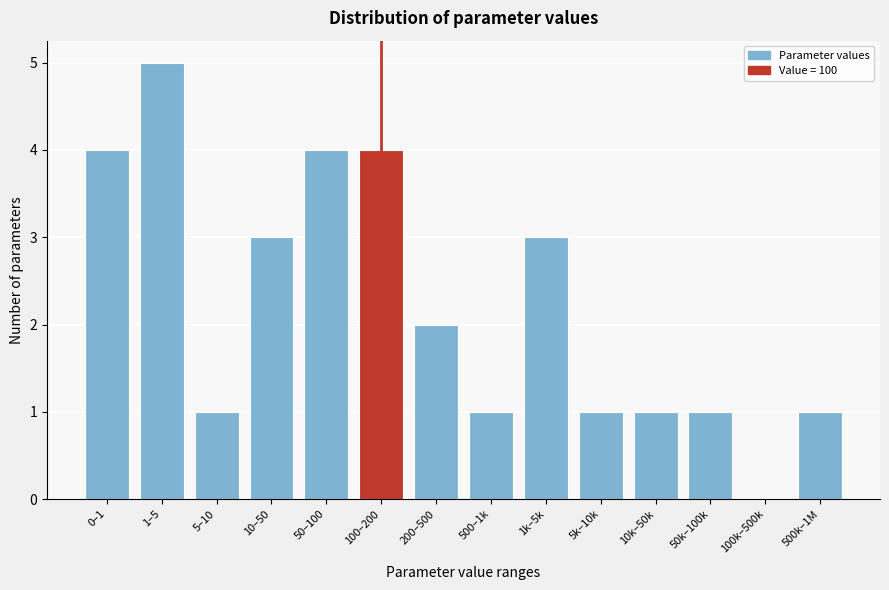

Reading left to right, list all the values displayed in this chart.

0–1=4	1–5=5	5–10=1	10–50=3	50–100=4	100–200=4	200–500=2	500–1k=1	1k–5k=3	5k–10k=1	10k–50k=1	50k–100k=1	100k–500k=0	500k–1M=1